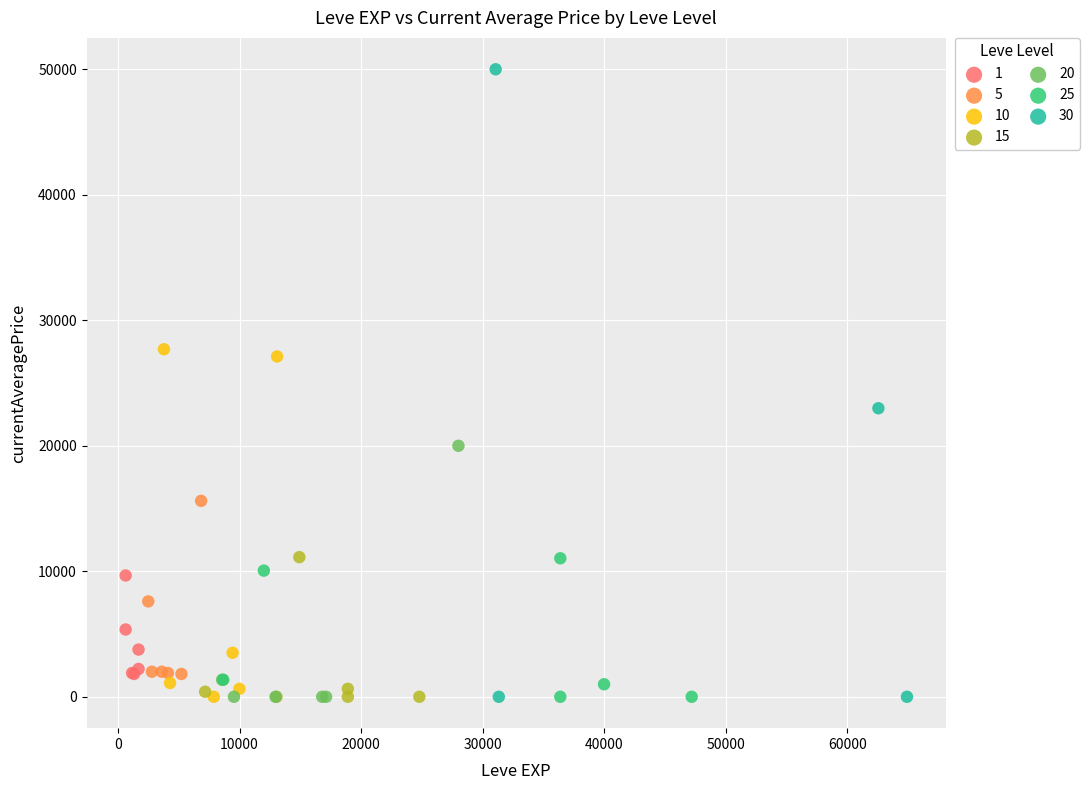

Which series reaches the maximum Y coordinate?

30